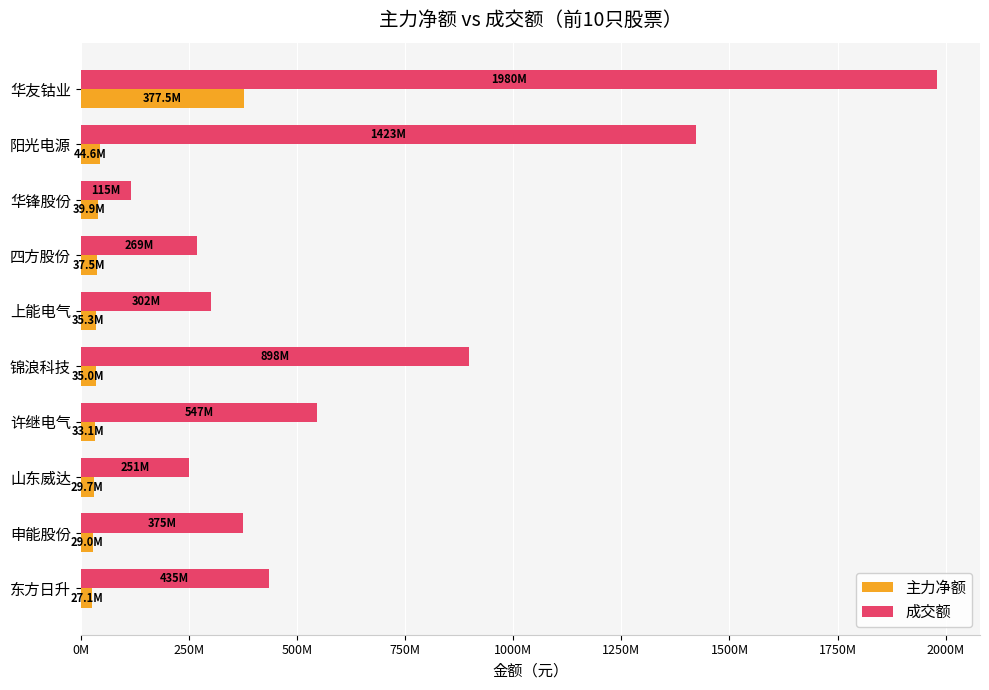

What are all the series names shown in the legend?

主力净额, 成交额